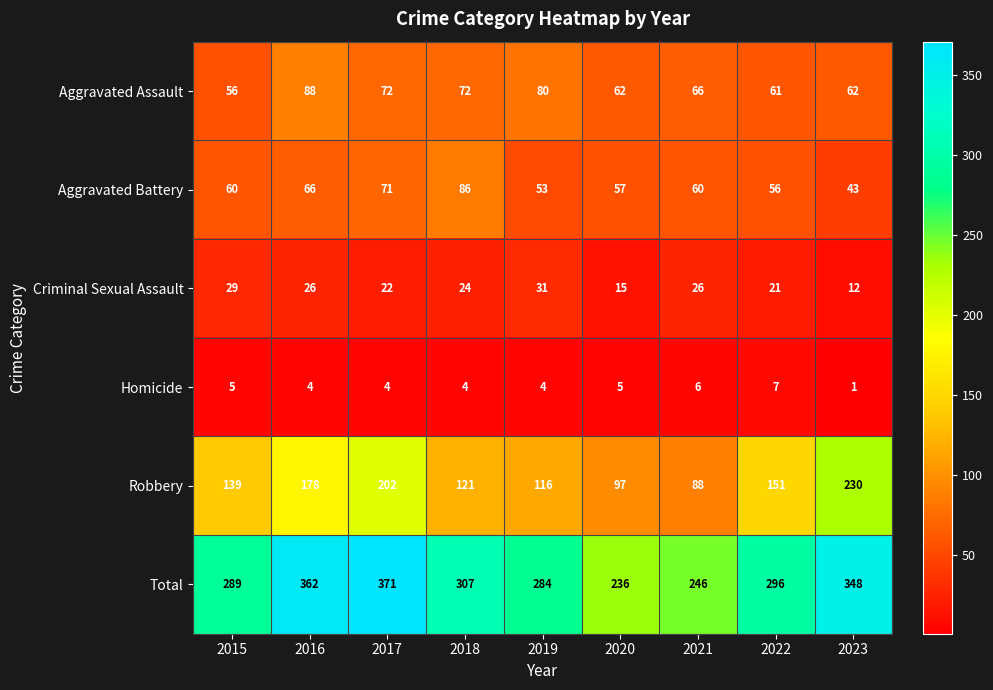

At which category is the sum across all series the highest?

2017